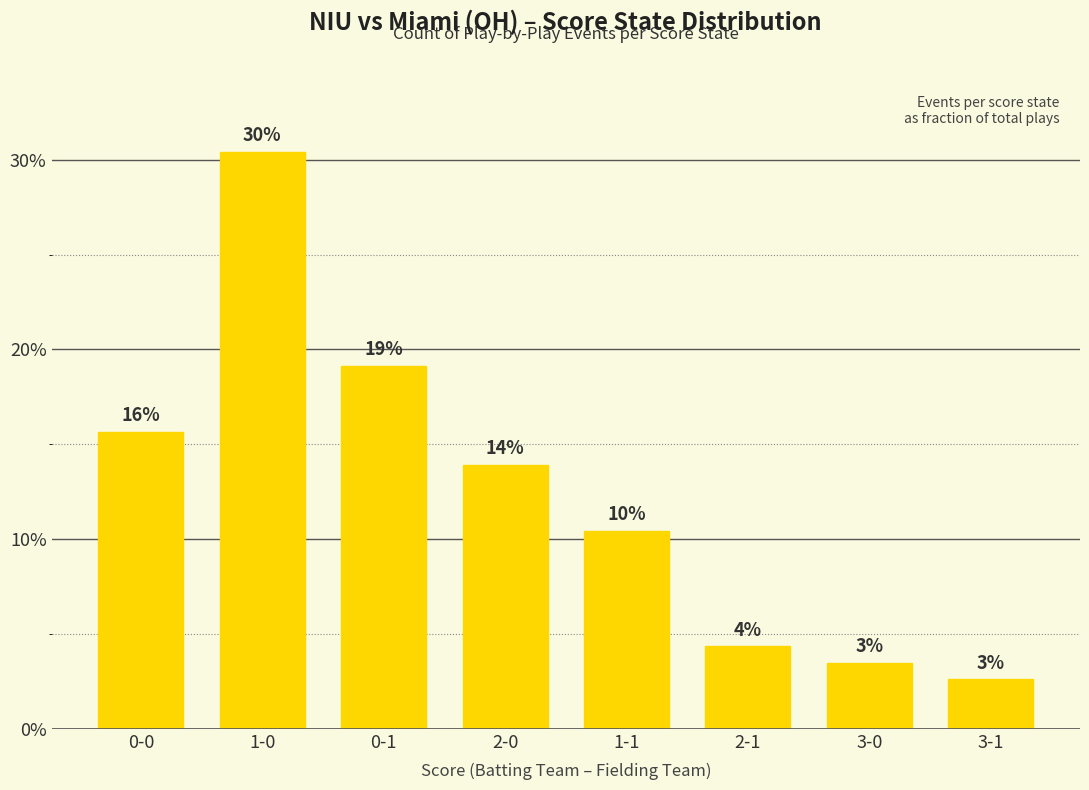

Rank the categories by value from highest to lowest.

1-0, 0-1, 0-0, 2-0, 1-1, 2-1, 3-0, 3-1